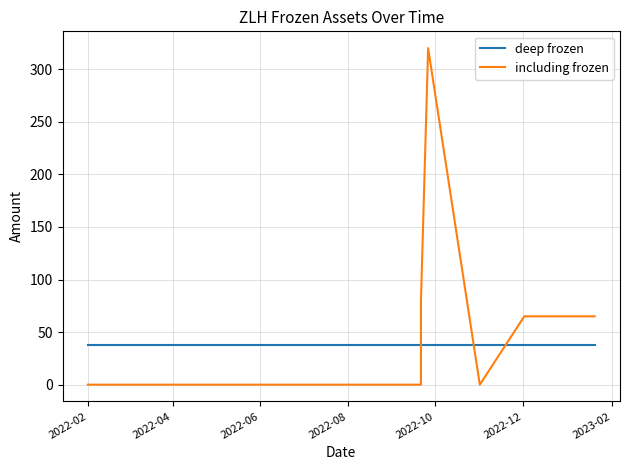

Reading right to left, list all the values displayed in this chart.

deep frozen: 38	38	38	38	38	38	38	38	38	38	38	38	38	38
including frozen: 65	65	65	0	320	80	0	0	0	0	0	0	0	0